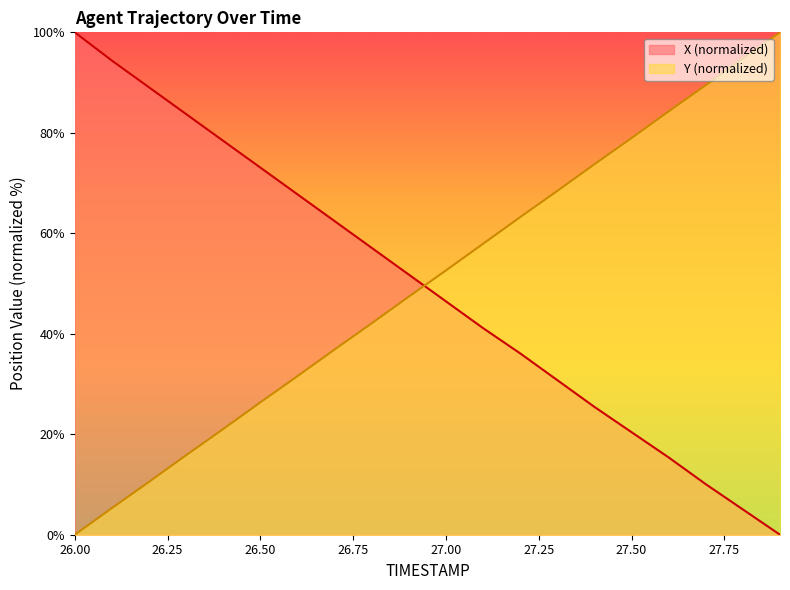

Reading right to left, extract all data points from this chart.

X: 0.0	5.0	10.1	15.4	20.4	25.4	30.8	36.1	41.1	46.4	51.8	57.1	62.4	67.8	73.1	78.4	83.7	89.1	94.4	100.0
Y: 100.0	94.8	89.5	84.3	79.0	73.7	68.4	63.2	57.9	52.6	47.4	42.1	36.9	31.6	26.3	21.0	15.8	10.5	5.3	0.0